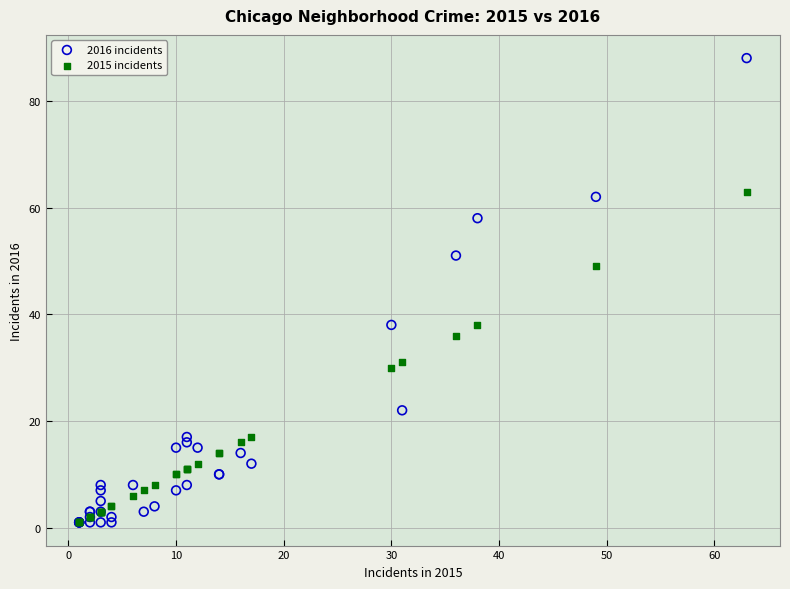

Across all series, what Y value is closest to 44?

49